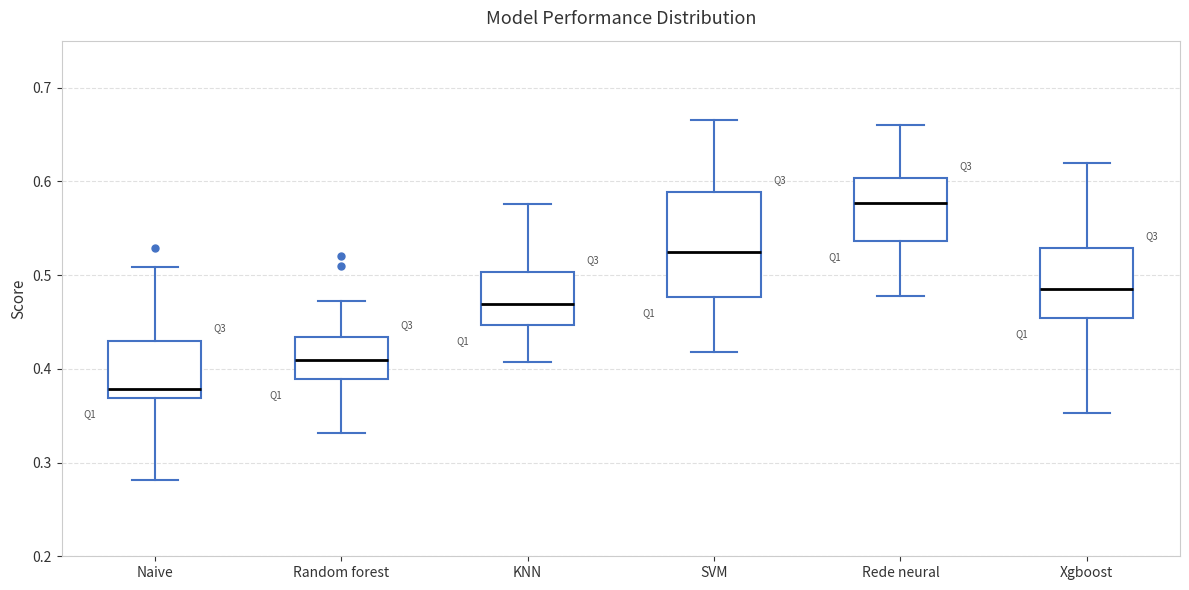

Reading left to right, transcribe this box plot: for each box, give where its median line is, the range the box spans, and where its two whiskers end, as read against the y-axis. The values are not printed on the chart, so give them approximately, as read against the axis.

Naive: median 0.38, box 0.37 to 0.43, whiskers 0.28 to 0.51
Random forest: median 0.41, box 0.39 to 0.43, whiskers 0.33 to 0.47
KNN: median 0.47, box 0.45 to 0.50, whiskers 0.41 to 0.58
SVM: median 0.52, box 0.48 to 0.59, whiskers 0.42 to 0.67
Rede neural: median 0.58, box 0.54 to 0.60, whiskers 0.48 to 0.66
Xgboost: median 0.49, box 0.45 to 0.53, whiskers 0.35 to 0.62